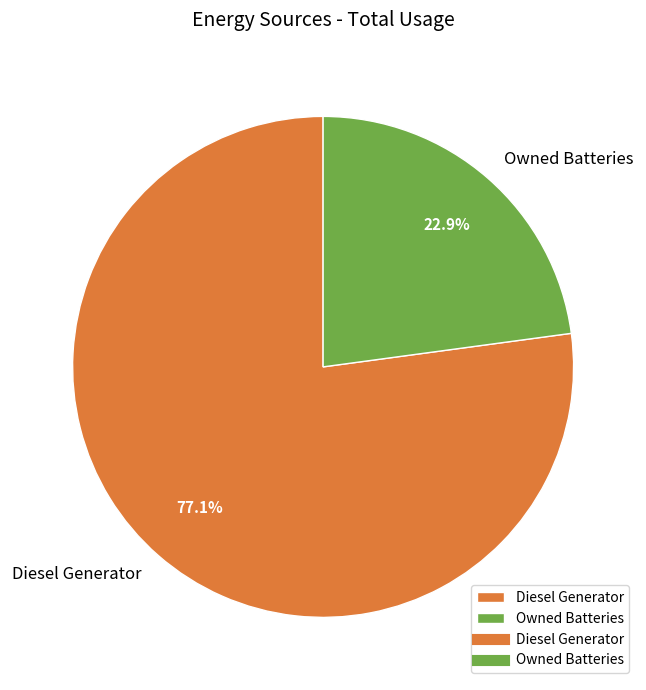

Is the sum of Diesel Generator and Owned Batteries greater than half?

Yes